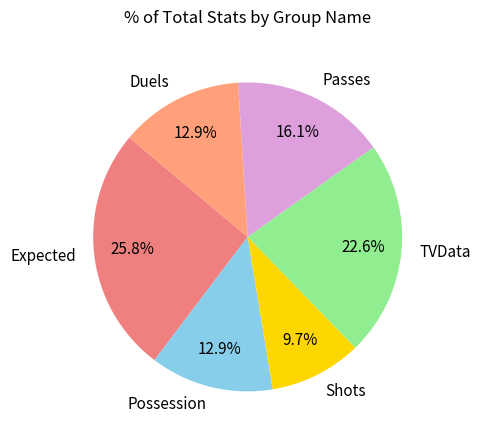

To the nearest percent, what is the difference between the largest and smallest slice percentages?

16%